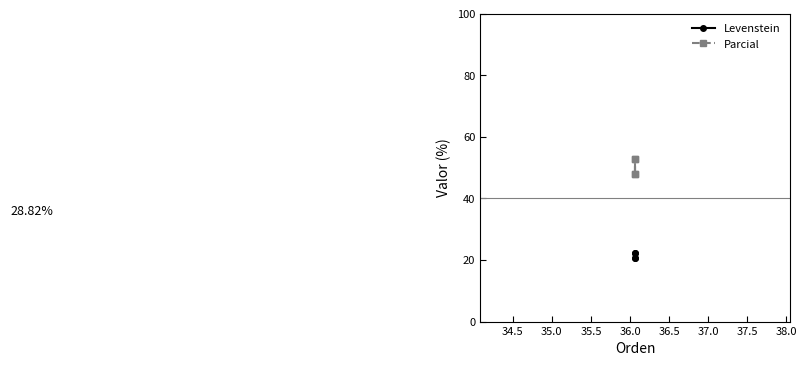

Between 35.0 and 35.5, which series saw the biggest shift?

Parcial